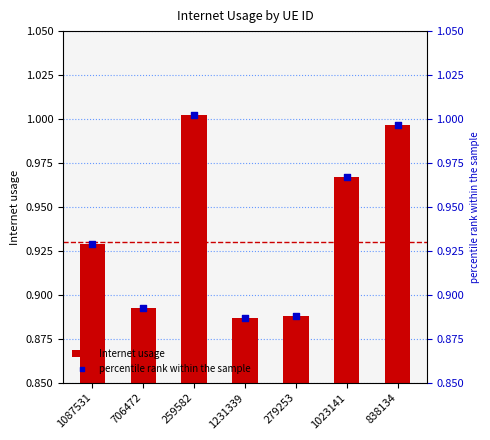

Which series reaches the maximum Y coordinate?

Internet usage